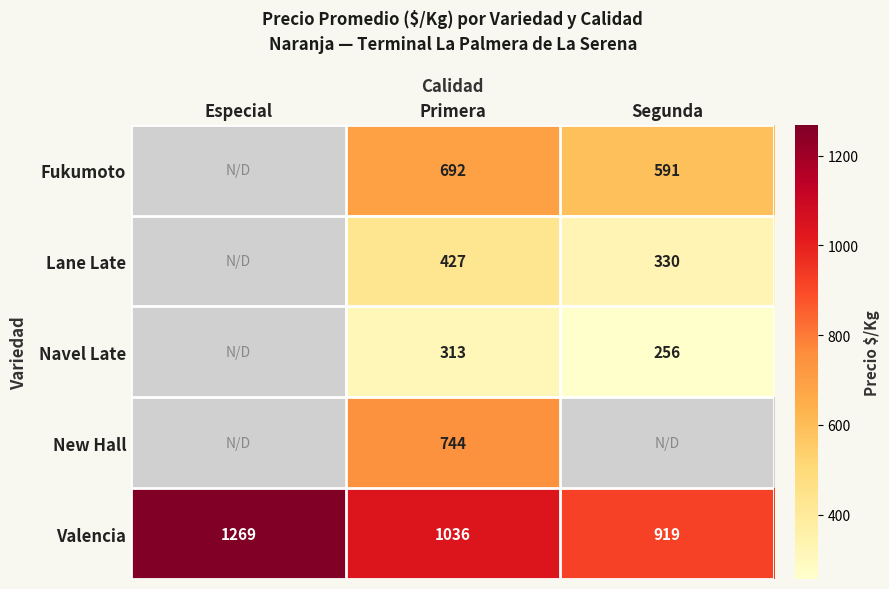

Rank the categories by Valencia value from lowest to highest.

Segunda, Primera, Especial